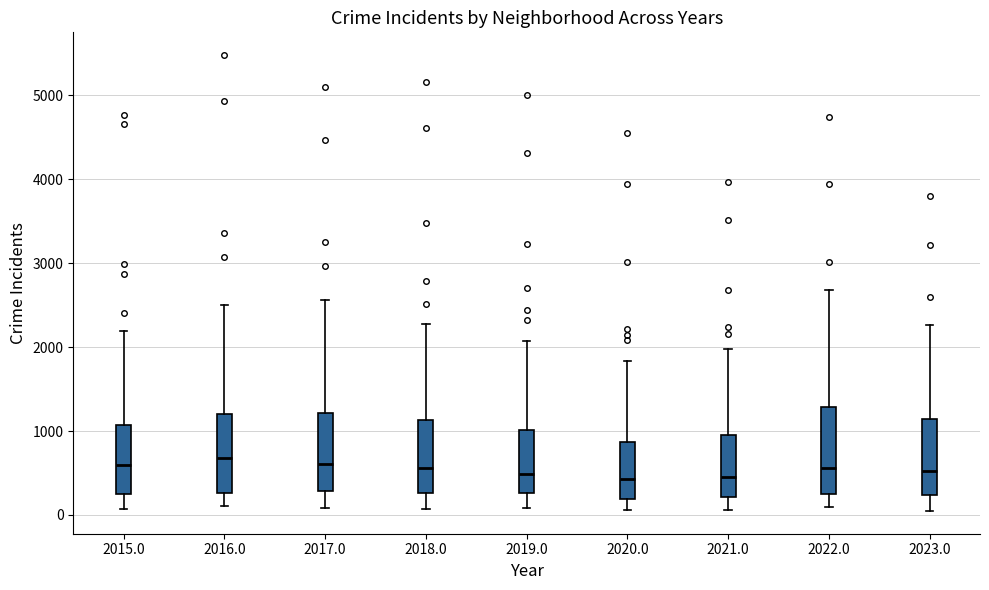

Where is the lower edge of the box at x = 2022.0 on the y-axis? The values are not printed on the chart, so give them approximately, as read against the axis.

300